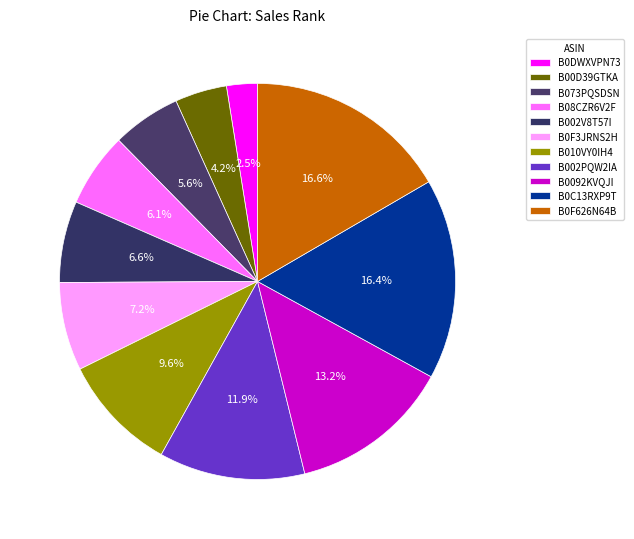

To the nearest percent, what is the combined percentage of B073PQSDSN and B0F626N64B?

22%